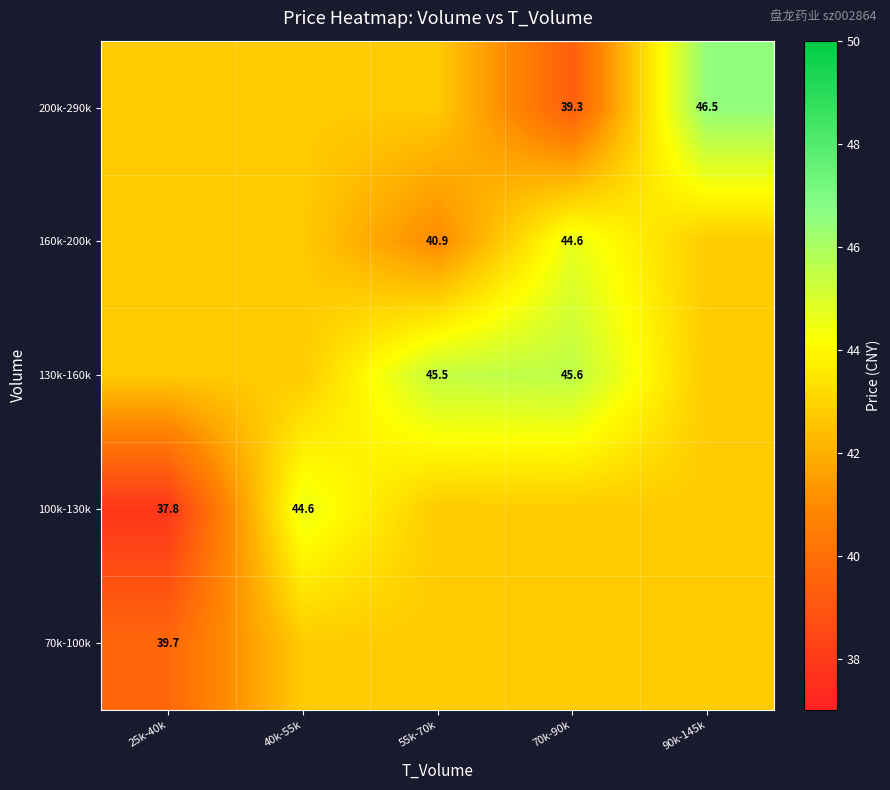

How many data points in 200k-290k are less than 42?

1